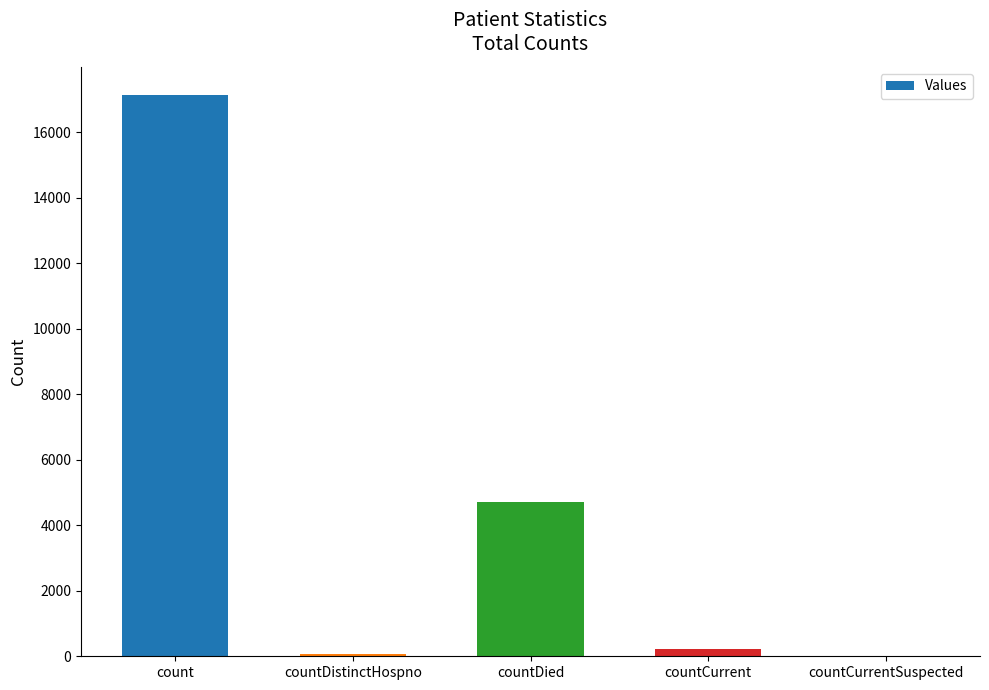

What is the sum of all values?

22152